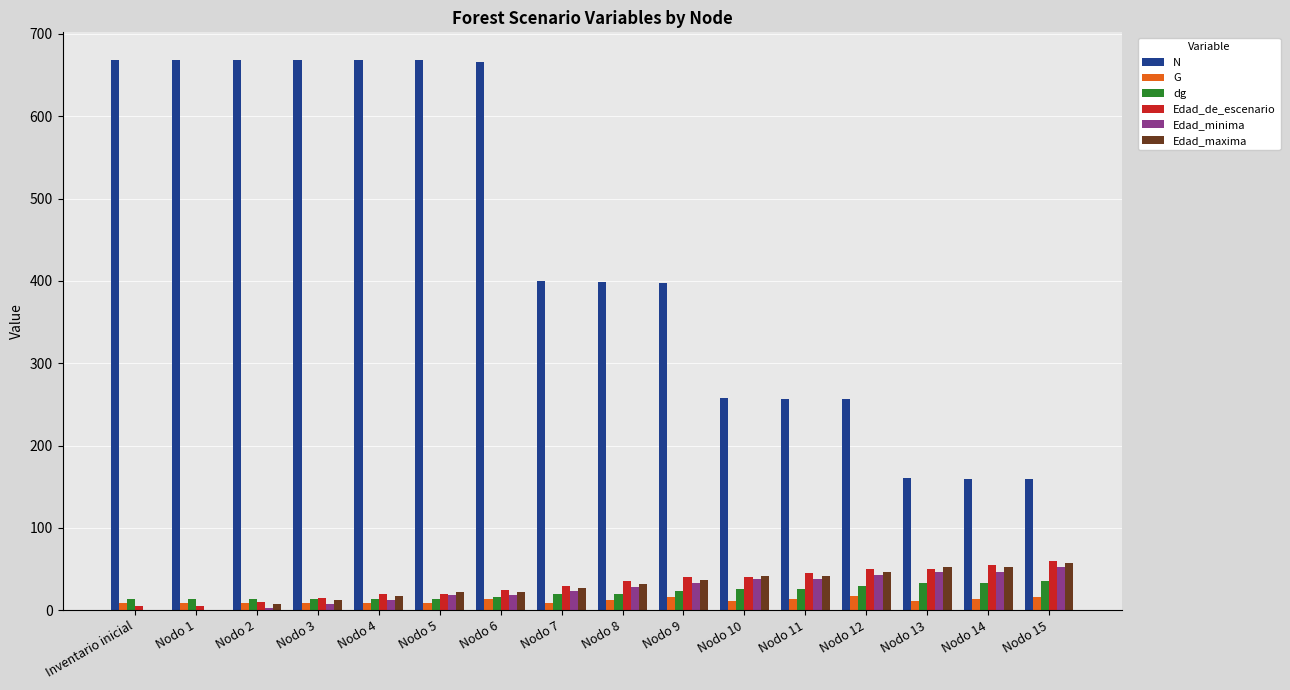

What is the sum of all Edad_de_escenario values?

505.0